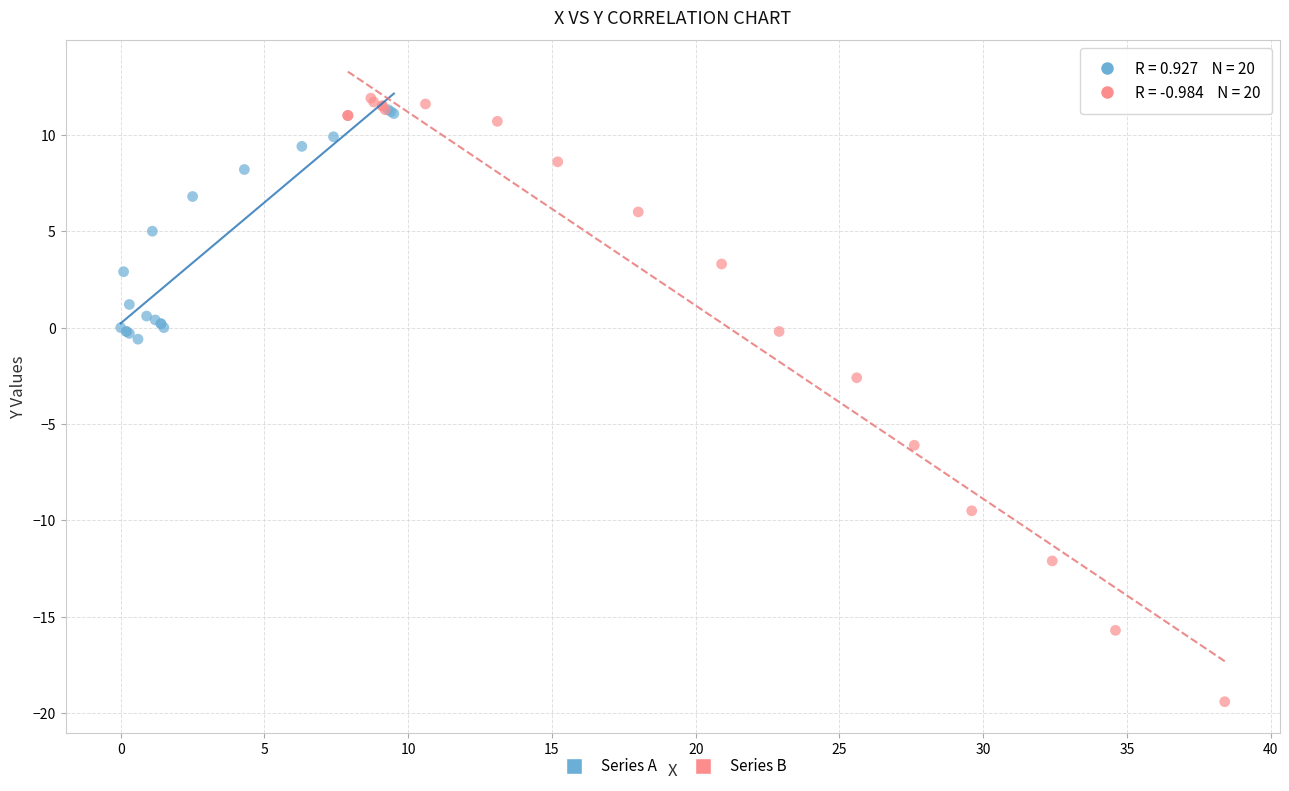

Which series reaches the minimum Y coordinate?

Series B